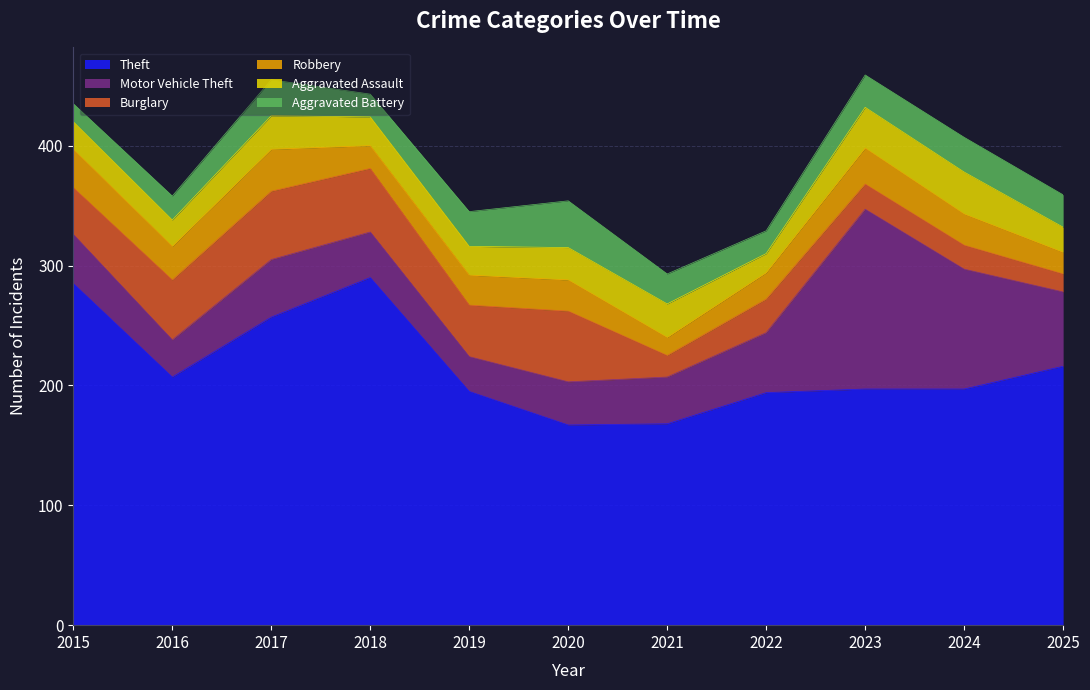

True or false: Robbery and Motor Vehicle Theft cross at least once.

False